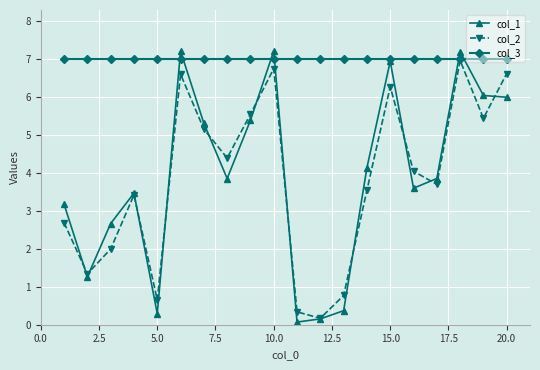

Which series has the widest spread of values?

col_1